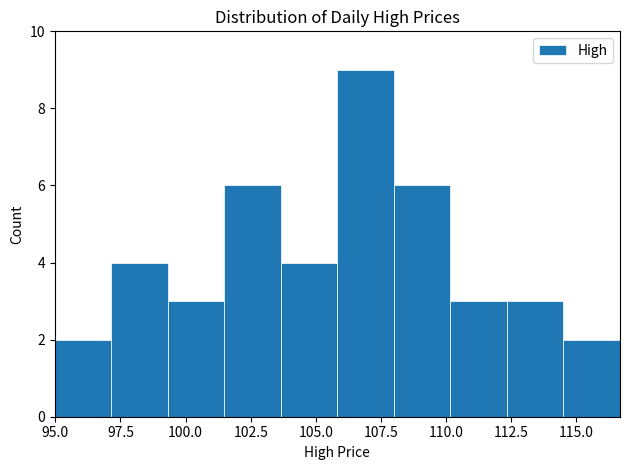

Reading left to right, transcribe this chart: for each bar, give the range it covers on the x-axis and its height. Neither the bar edges nor the heights are printed on the chart, so give them approximately, as read against the axes.

95.0 to 97.0: 2
97.0 to 99.5: 4
99.5 to 101.5: 3
101.5 to 103.5: 6
103.5 to 106.0: 4
106.0 to 108.0: 9
108.0 to 110.0: 6
110.0 to 112.5: 3
112.5 to 114.5: 3
114.5 to 116.5: 2